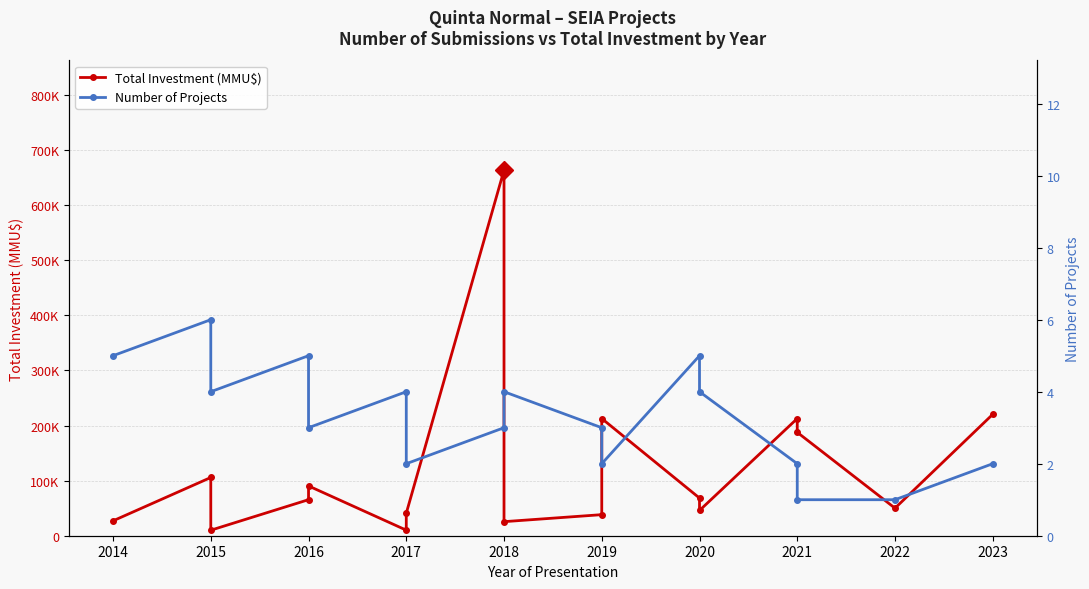

True or false: Number of Projects and Total Investment (MMU$) cross at least once.

False